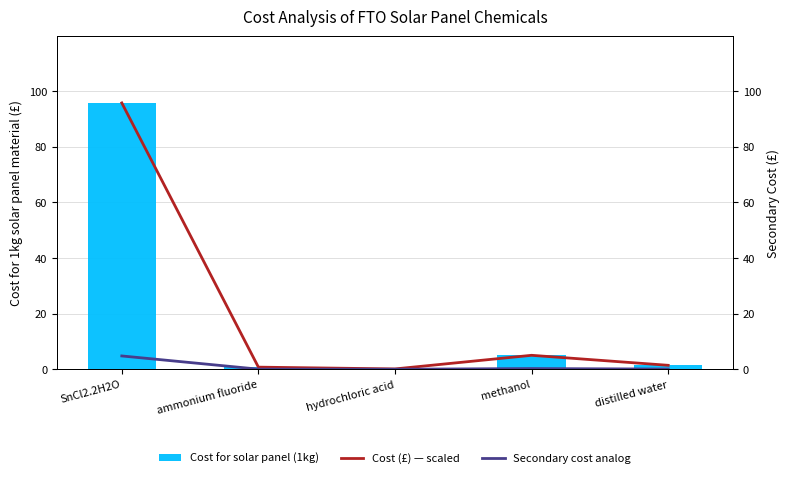

Reading left to right, list all the values displayed in this chart.

Cost for solar panel (1kg): SnCl2.2H2O=95.7	ammonium fluoride=0.8	hydrochloric acid=0.1	methanol=5.0	distilled water=1.4
Cost (£) — scaled: SnCl2.2H2O=95.7	ammonium fluoride=0.8	hydrochloric acid=0.1	methanol=5.0	distilled water=1.4
Secondary cost analog: SnCl2.2H2O=4.8	ammonium fluoride=0.0	hydrochloric acid=0.0	methanol=0.3	distilled water=0.1